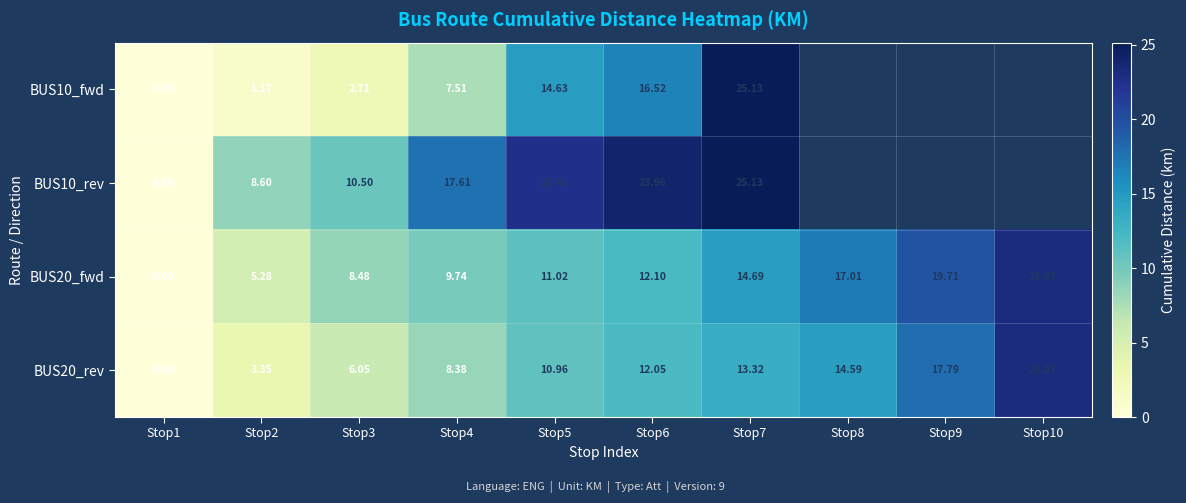

Is the value of BUS20_rev at Stop1 greater than the value of BUS20_fwd at Stop2?

No